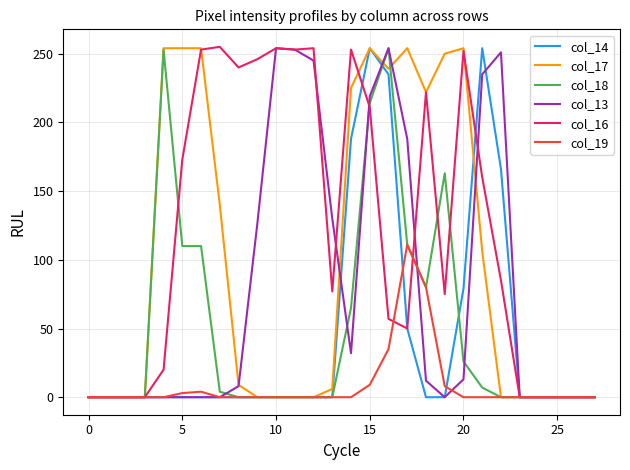

Which series has the largest total across all categories?

col_16